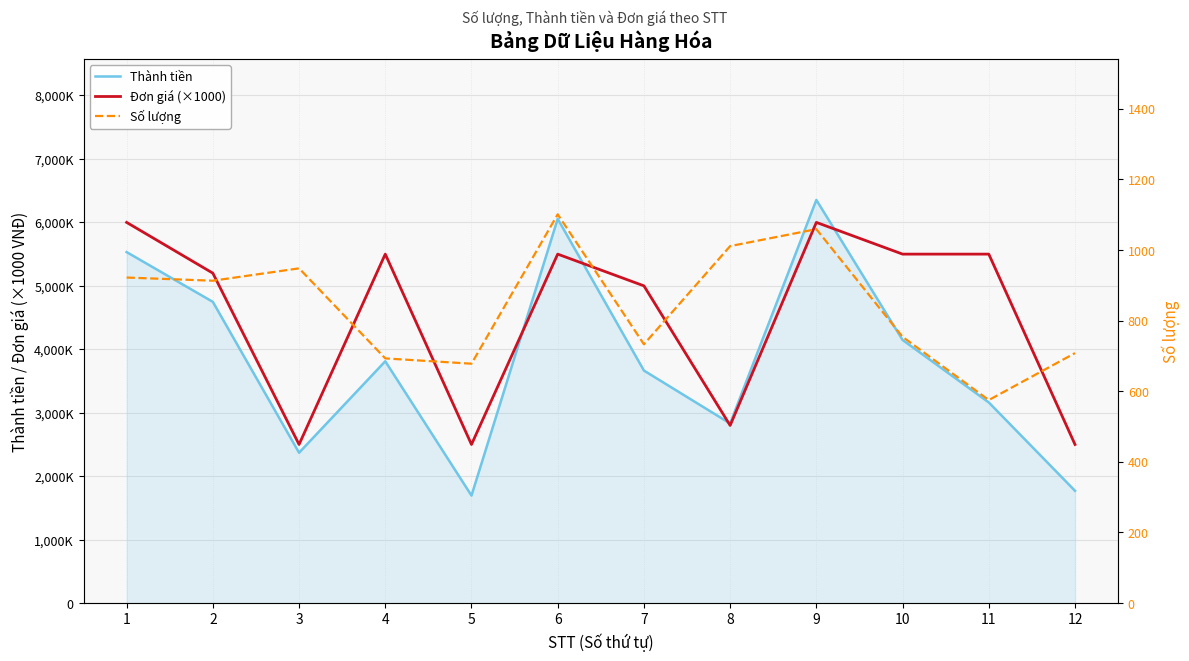

What is the value of the Số lượng point at the 11th from the left?

575